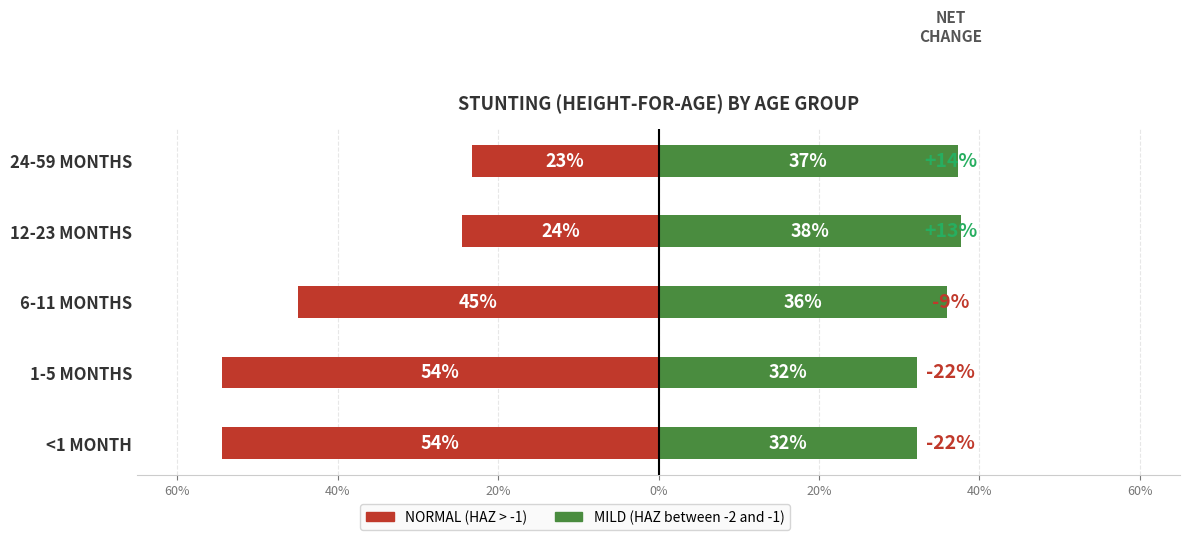

What is the difference between the second highest and minimum values in the Normal (HAZ > -1) series?

0.3